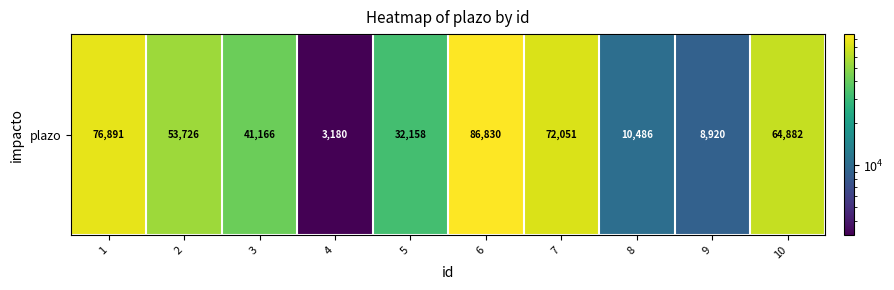

True or false: the data shows 37054 at 10.

False